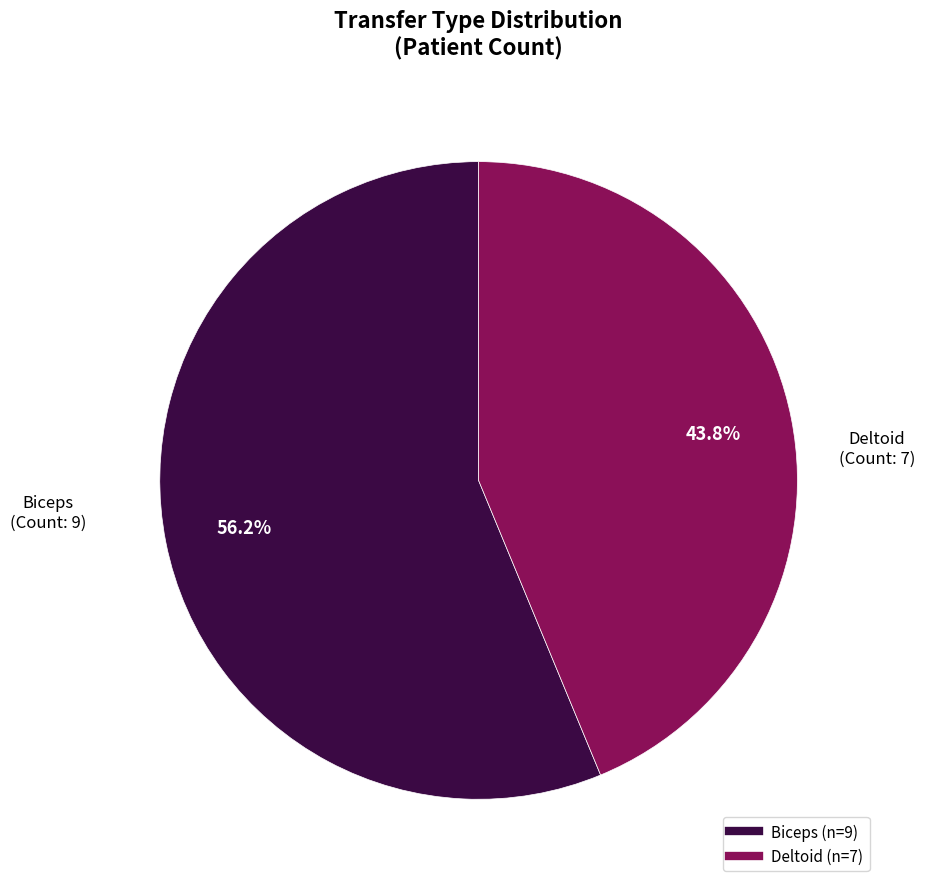

Does any single category account for the majority?

Yes